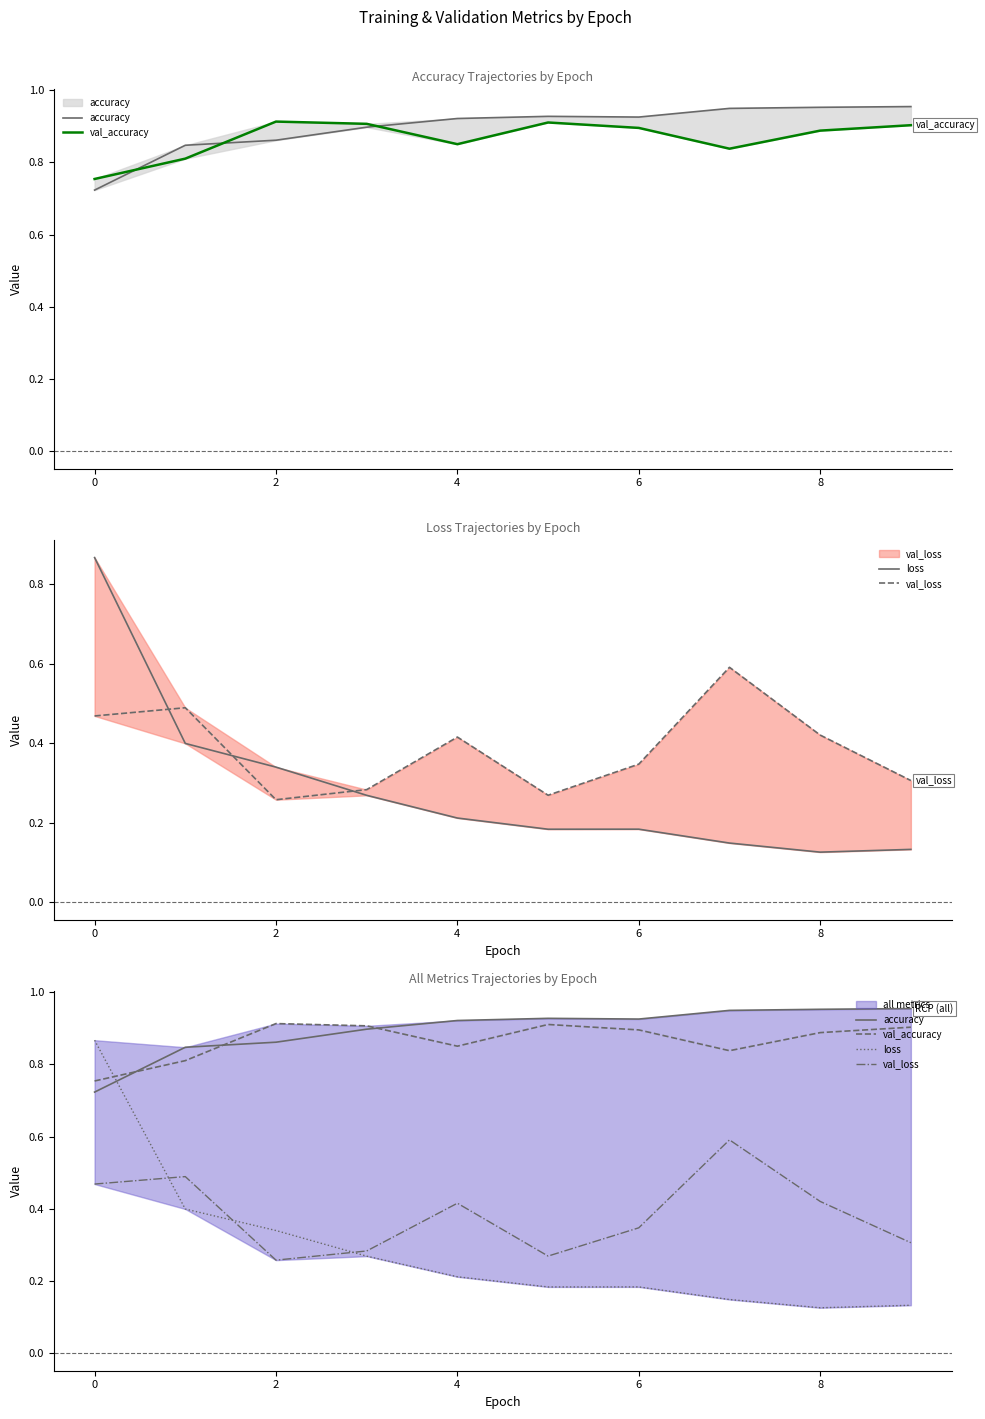

True or false: loss has a value of 0.1 at 8.

True